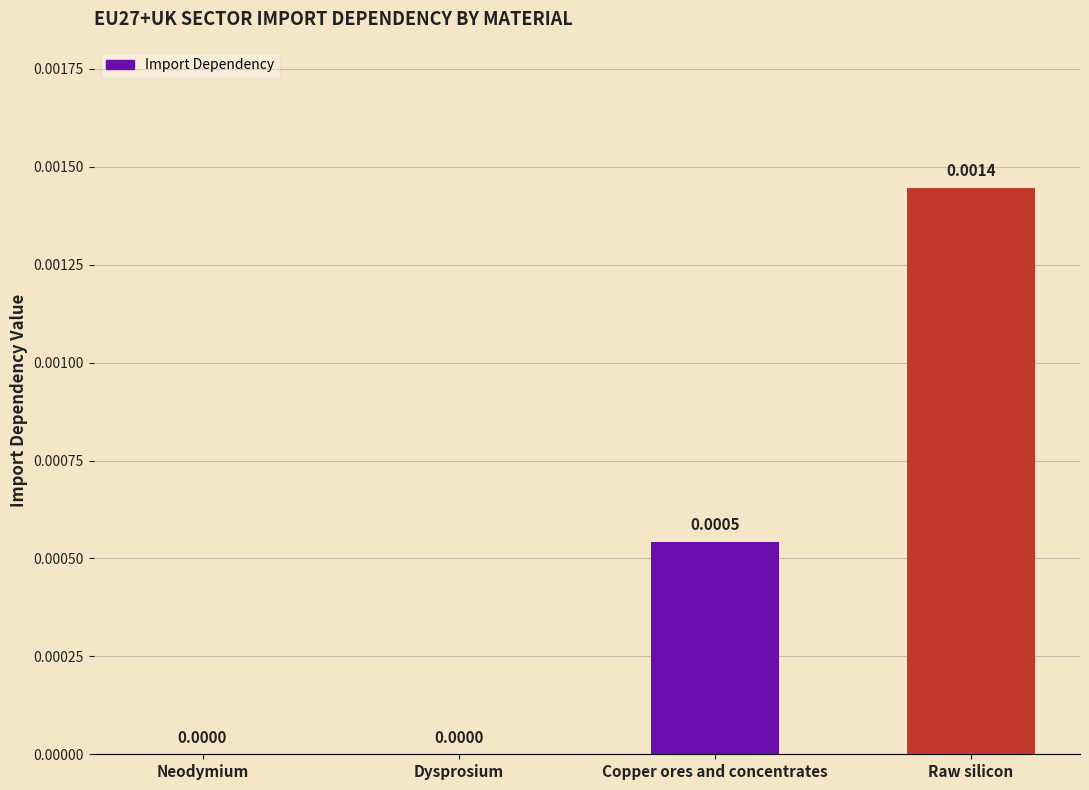

Which label corresponds to the largest value in the chart?

Raw silicon